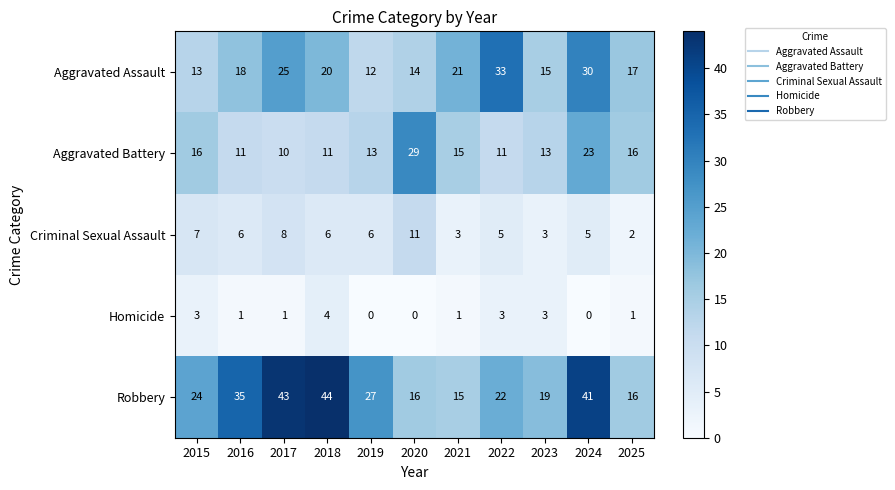

Count the number of data series in this chart.

5